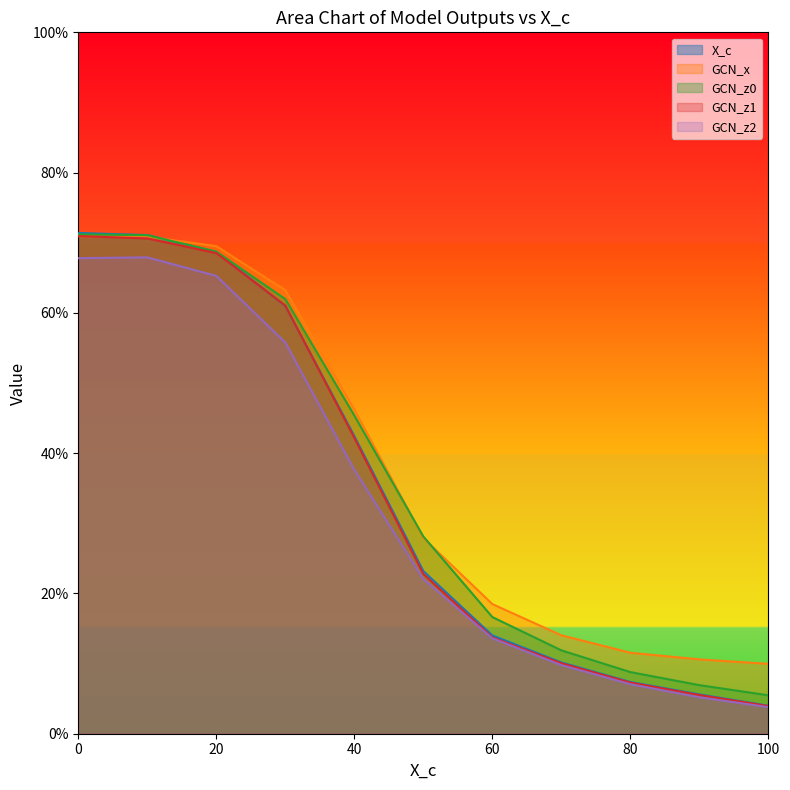

What is the value of the GCN_z2 point at the 2nd from the left?

0.7